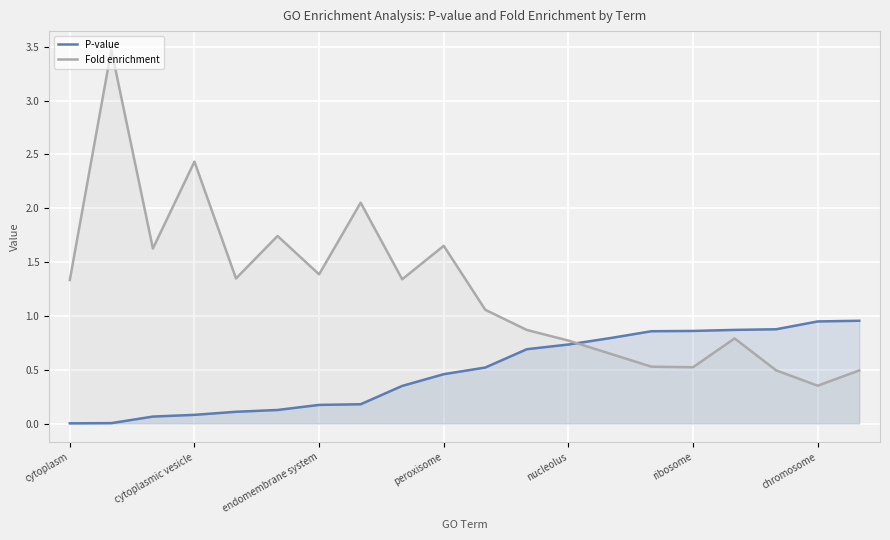

Where is Fold enrichment nearest to the value 1?

10